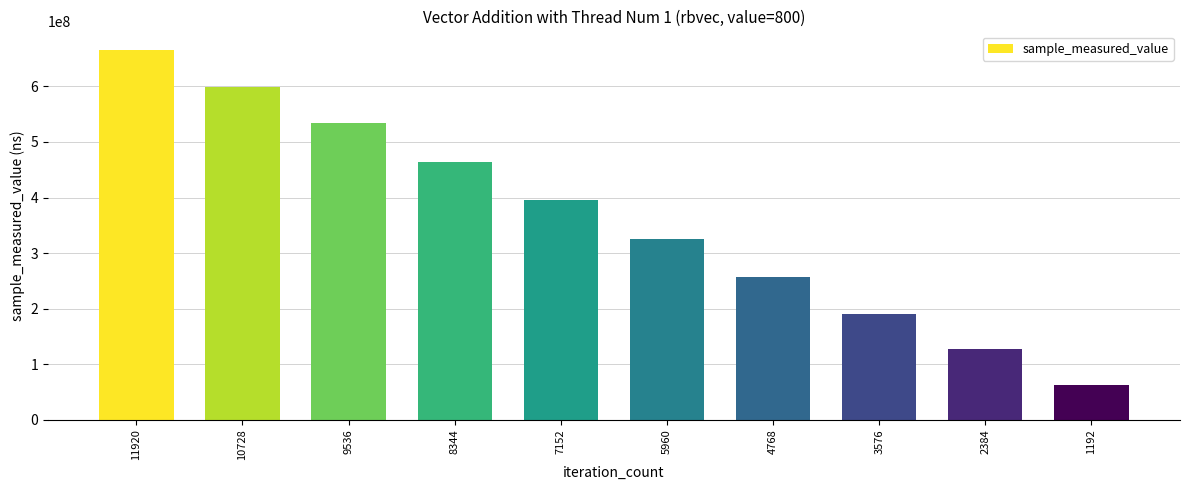

What is the smallest value displayed?

63235547